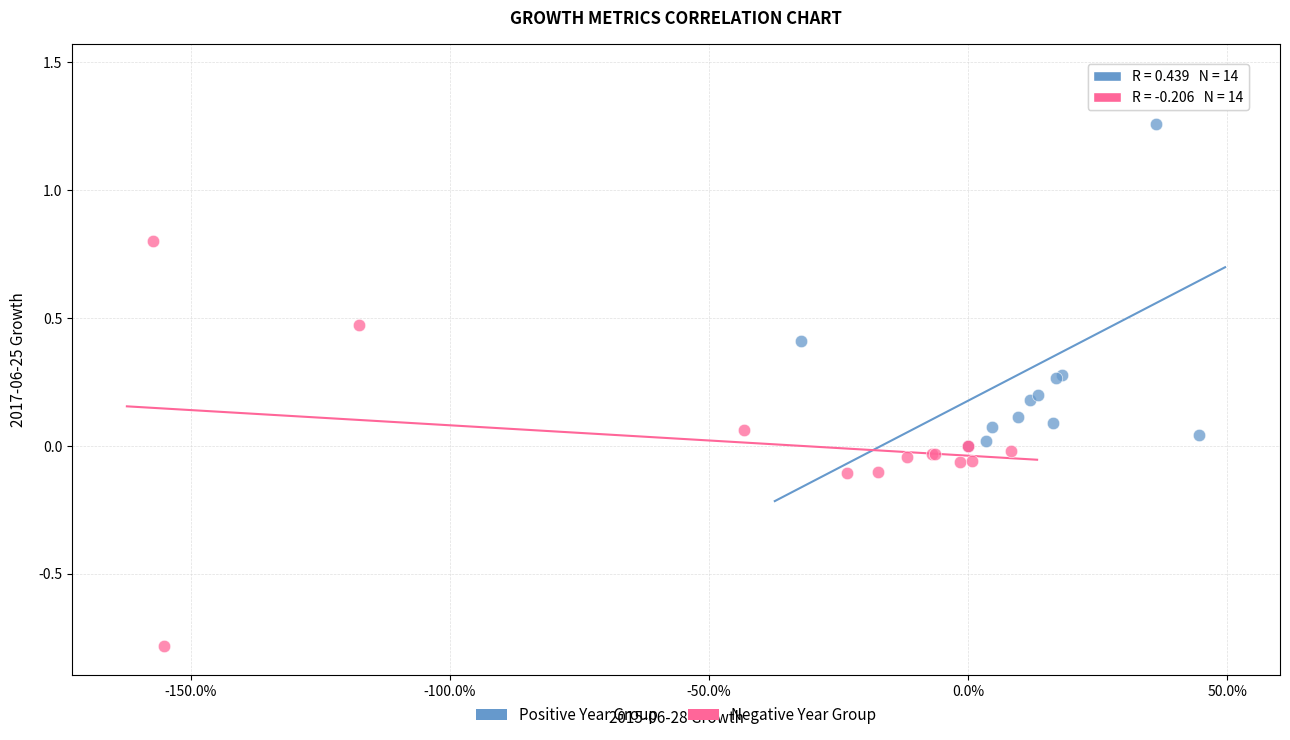

Which series contains the highest Y value?

Positive Year Group